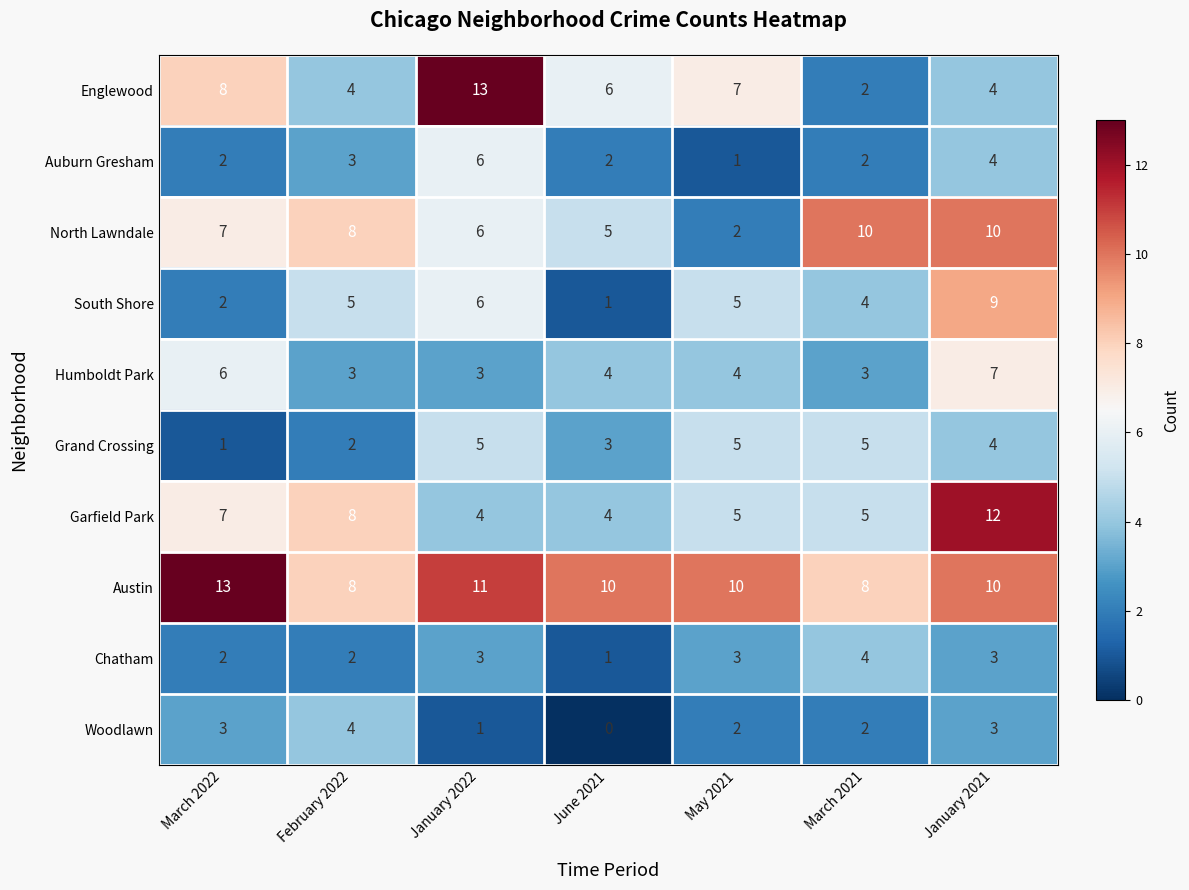

What is the sum of all Chatham values?

18